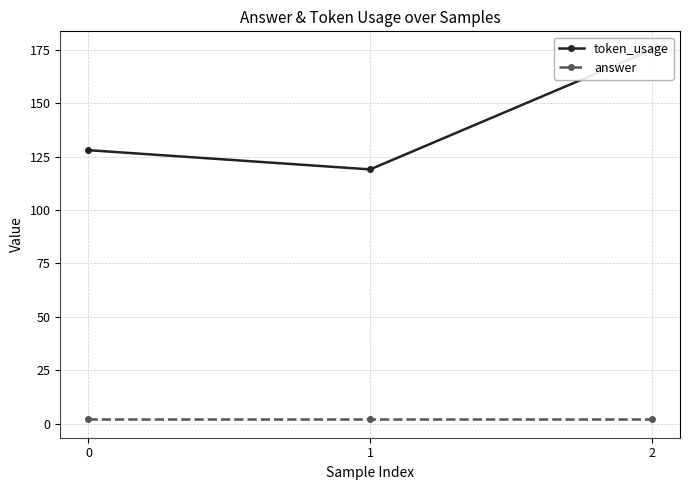

How many lines are shown in the chart?

2